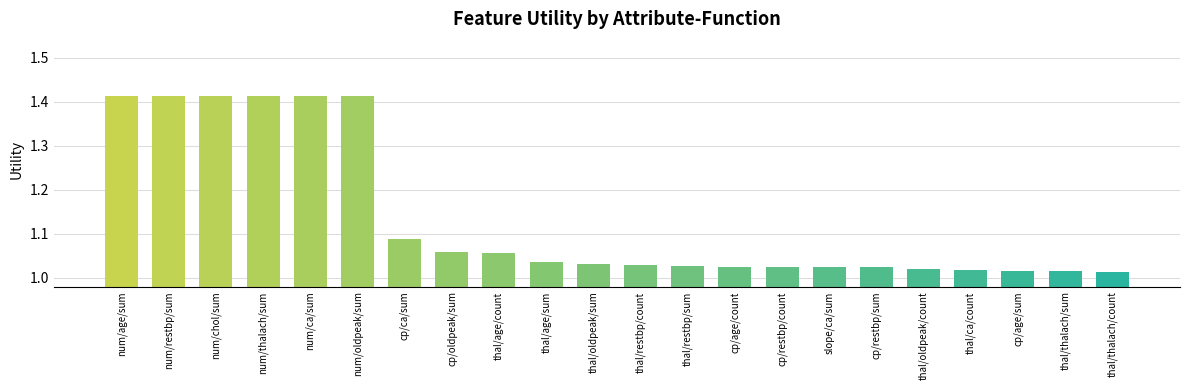

What is the difference between the maximum and minimum values?

0.4